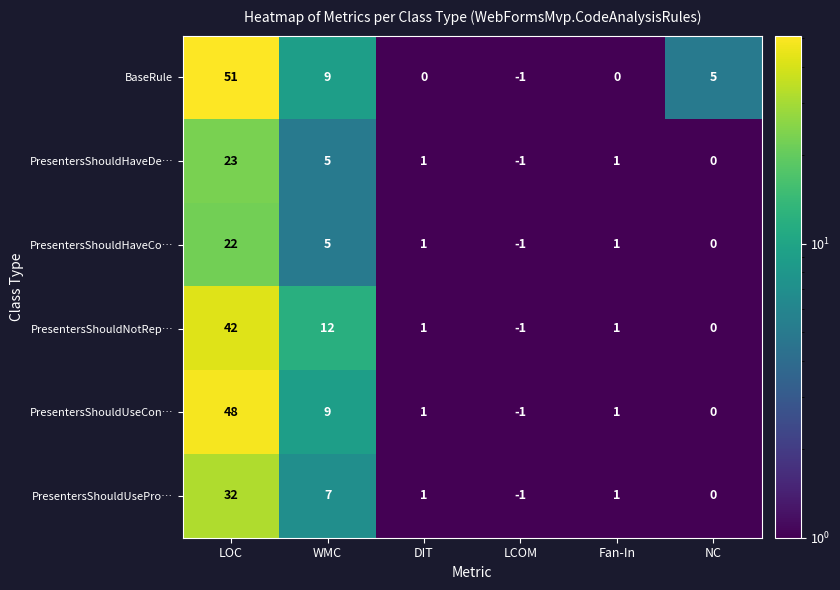

True or false: BaseRule has a value of 0 at Fan-In.

True